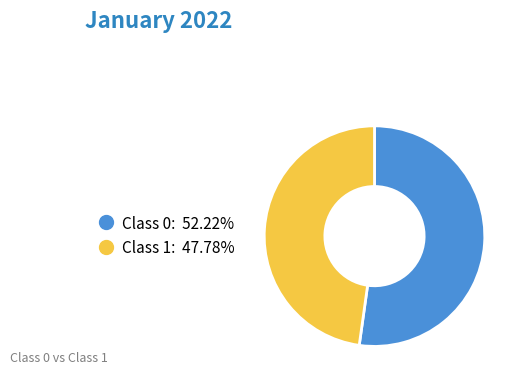

Count the number of slices in the pie.

2